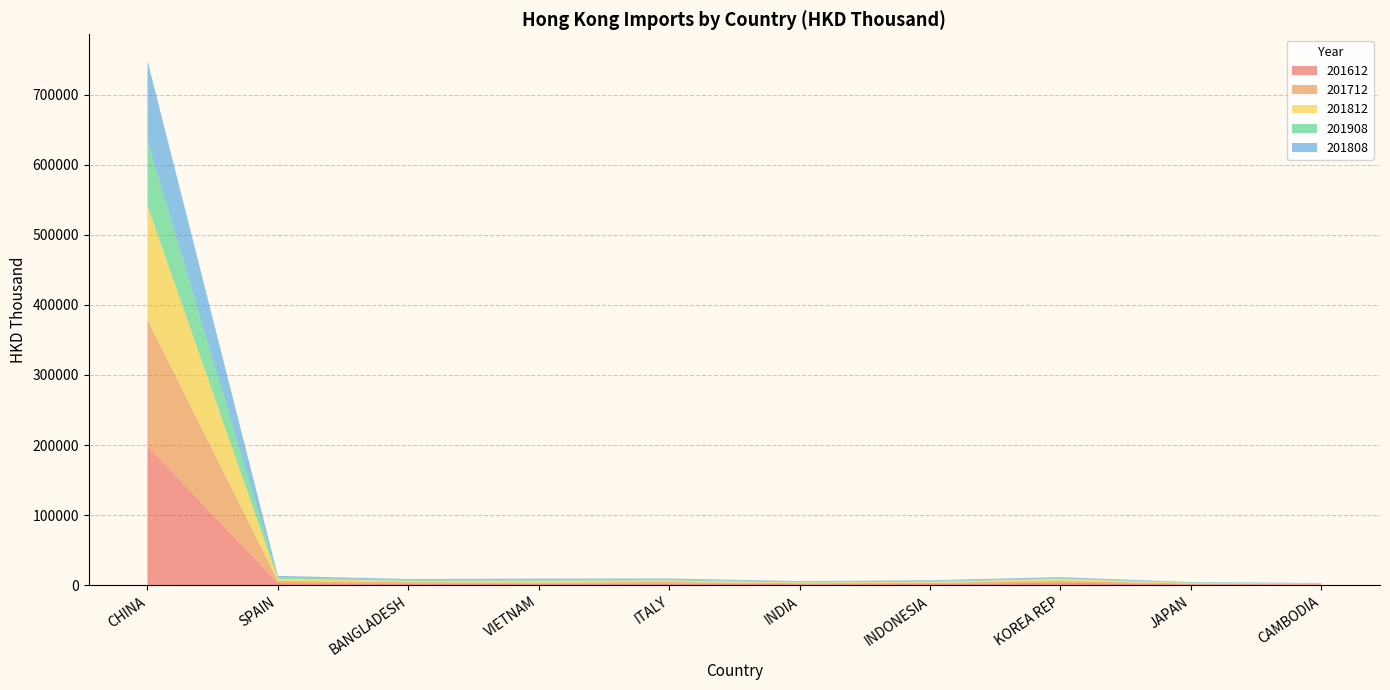

Reading left to right, transcribe all the data shown in this chart.

201612: CHINA=198624.8	SPAIN=2943.9	BANGLADESH=2362.5	VIETNAM=1958.2	ITALY=2316.8	INDIA=1417.0	INDONESIA=1565.1	KOREA REP=3500.6	JAPAN=1276.2	CAMBODIA=825.0
201712: CHINA=180279.1	SPAIN=3040.9	BANGLADESH=1961.2	VIETNAM=1745.1	ITALY=2228.4	INDIA=1277.5	INDONESIA=1650.1	KOREA REP=2532.0	JAPAN=1017.1	CAMBODIA=689.9
201812: CHINA=163033.3	SPAIN=3006.2	BANGLADESH=1753.8	VIETNAM=2570.4	ITALY=2117.3	INDIA=1183.8	INDONESIA=1559.6	KOREA REP=2743.6	JAPAN=1007.7	CAMBODIA=592.2
201908: CHINA=92633.4	SPAIN=1967.2	BANGLADESH=1520.0	VIETNAM=1397.2	ITALY=1258.9	INDIA=1071.0	INDONESIA=1027.0	KOREA REP=955.7	JAPAN=646.0	CAMBODIA=510.4
201808: CHINA=114210.2	SPAIN=2284.0	BANGLADESH=1189.6	VIETNAM=1702.3	ITALY=1543.0	INDIA=903.8	INDONESIA=1194.0	KOREA REP=1700.9	JAPAN=552.1	CAMBODIA=426.8